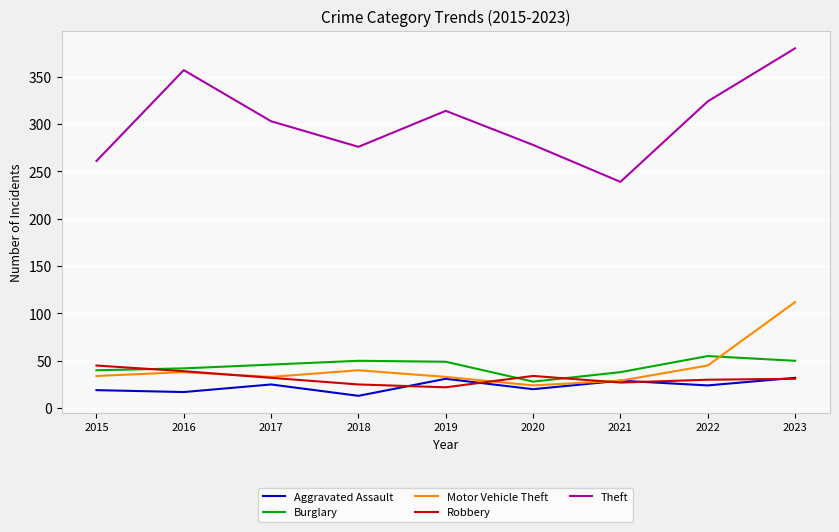

At which category is the sum across all series the highest?

2023